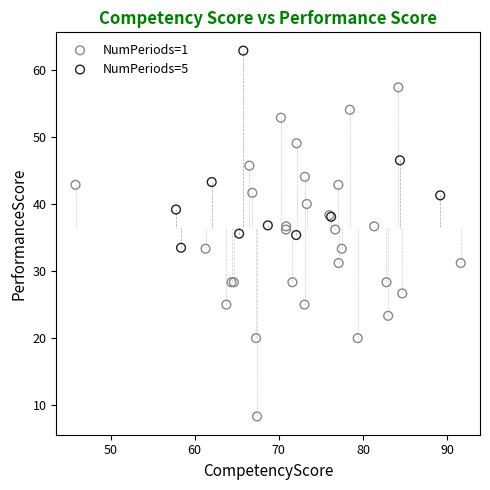

What are all the series names shown in the legend?

NumPeriods=1, NumPeriods=5